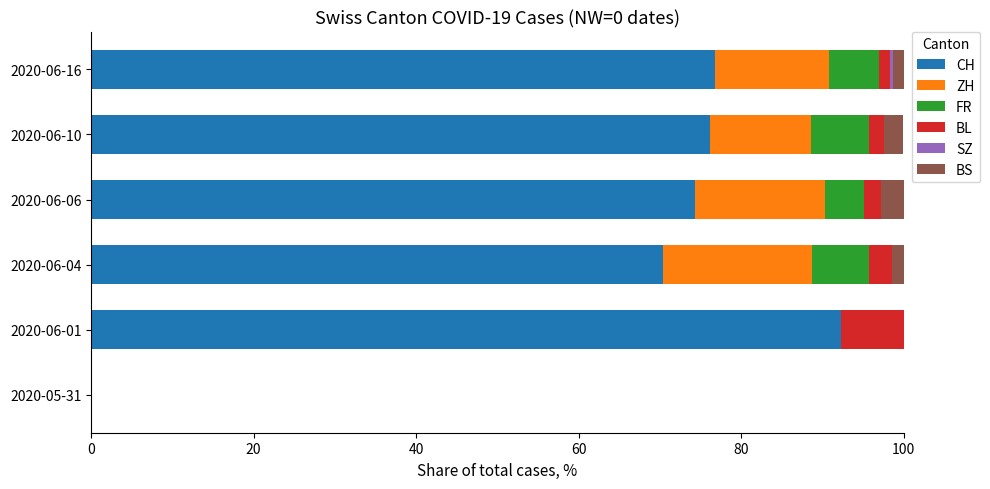

Which category has the highest value in the CH series?

2020-06-01